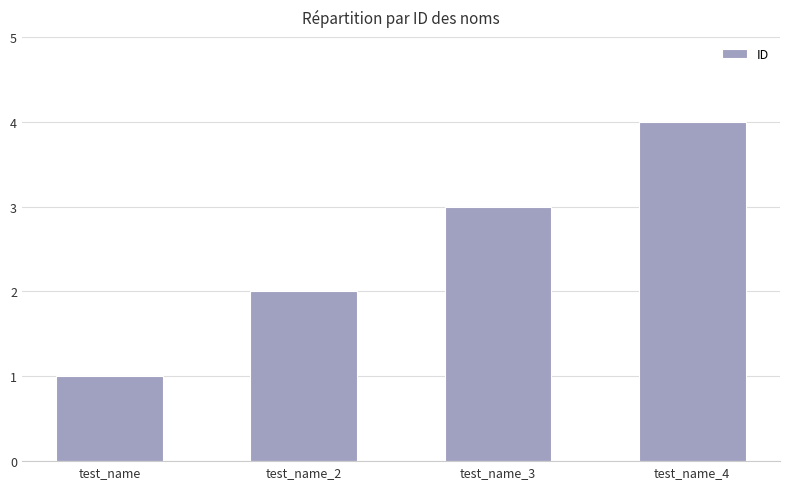

What is the minimum value shown in the chart?

1